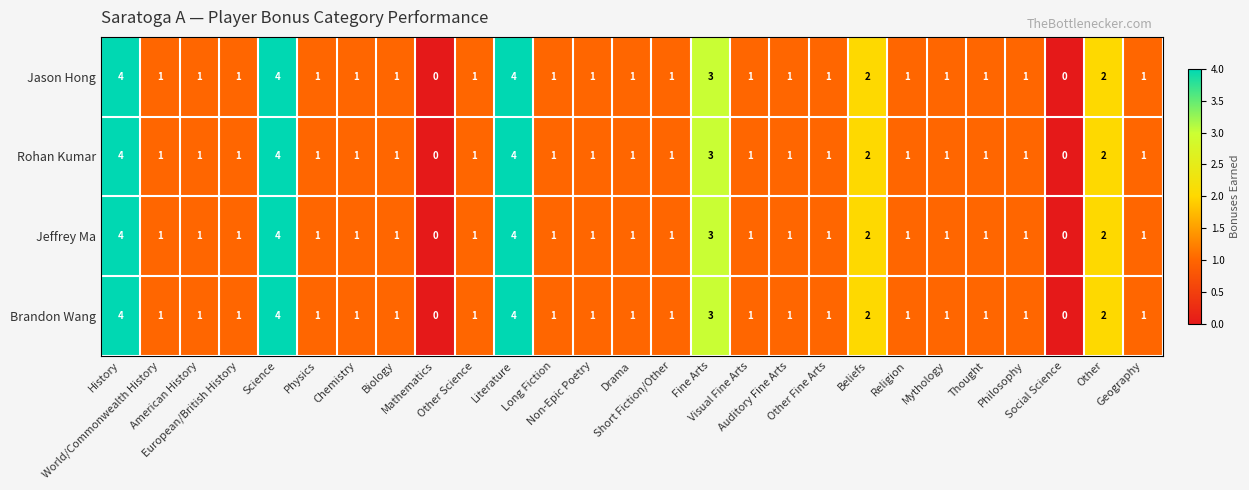

What is the difference between the maximum and minimum values in the Jeffrey Ma series?

4